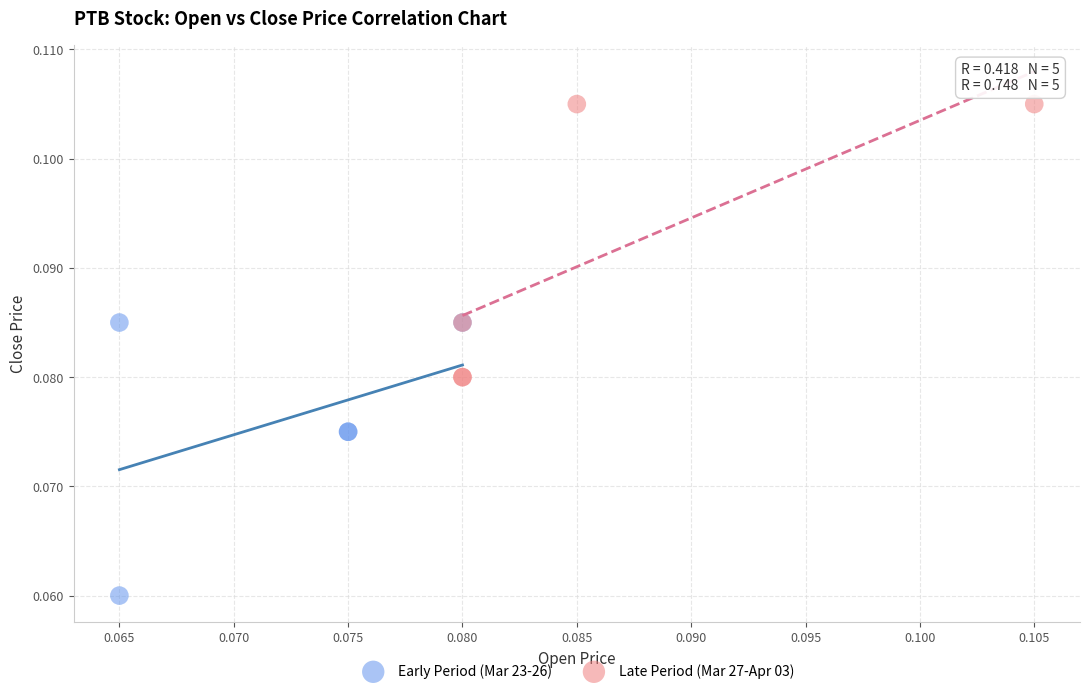

Which series reaches the maximum Y coordinate?

Late Period (Mar 27-Apr 03)